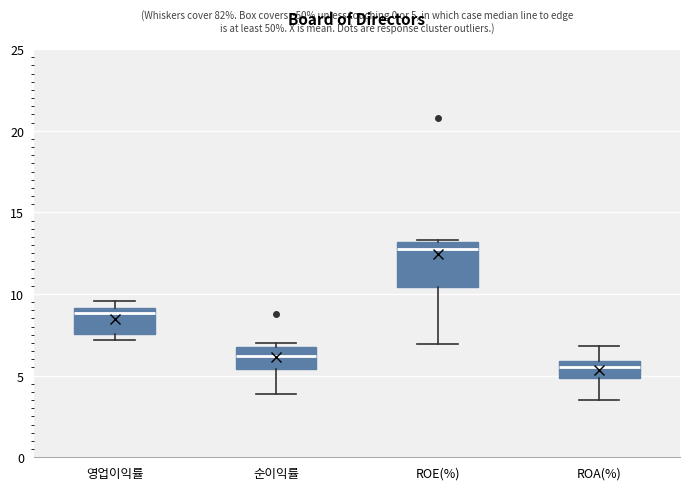

Which box is the tallest, from its lower edge to its upper edge?

ROE(%)